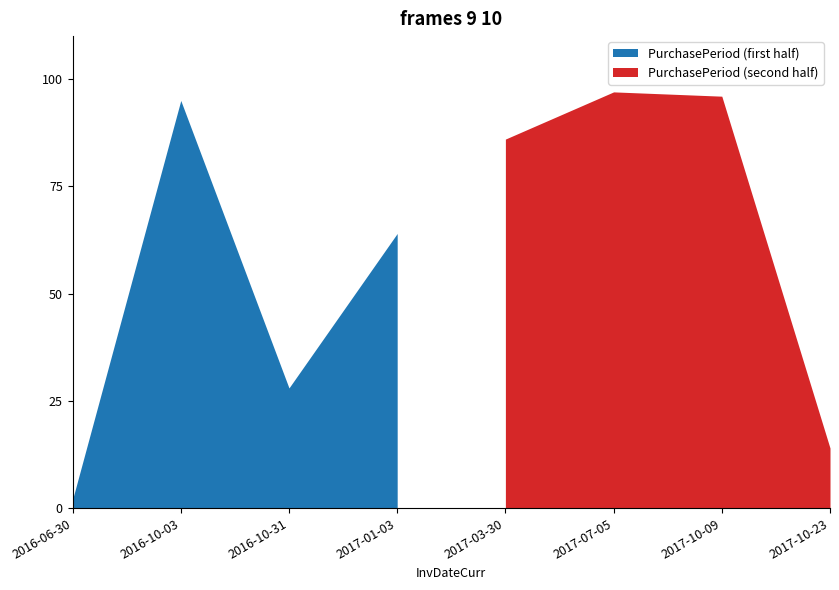

What is the label of the 1st point from the right?

2017-10-23